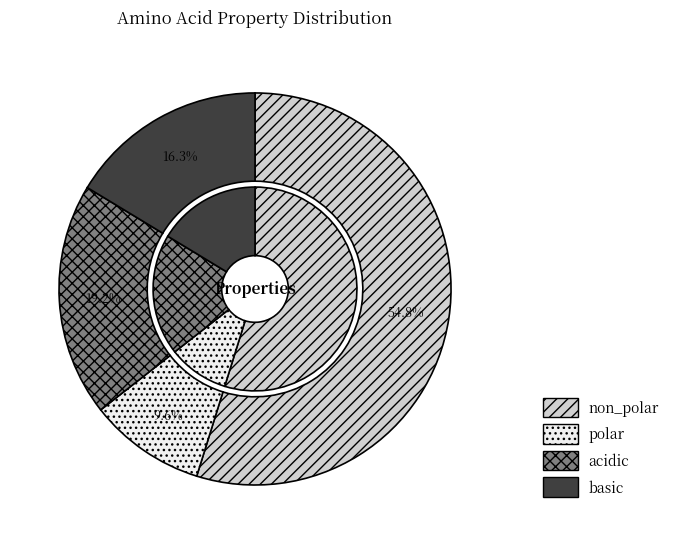

To the nearest percent, what is the difference between the non_polar and basic slice percentages?

38%